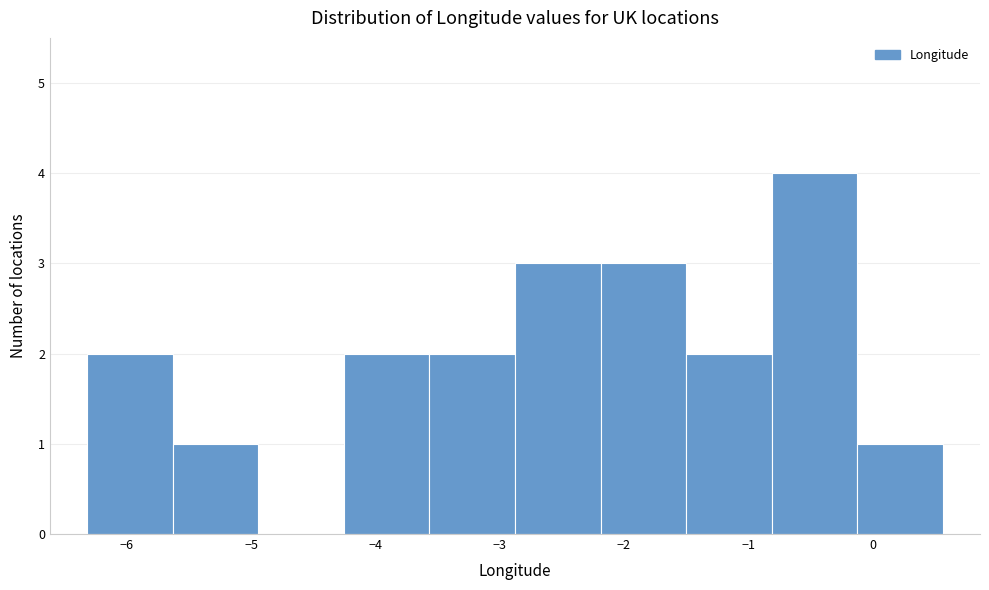

Reading left to right, transcribe this chart: for each bar, give the range it covers on the x-axis and its height. Neither the bar edges nor the heights are printed on the chart, so give them approximately, as read against the axes.

-6.3 to -5.6: 2
-5.6 to -4.9: 1
-4.9 to -4.3: 0
-4.3 to -3.6: 2
-3.6 to -2.9: 2
-2.9 to -2.2: 3
-2.2 to -1.5: 3
-1.5 to -0.8: 2
-0.8 to -0.1: 4
-0.1 to 0.6: 1